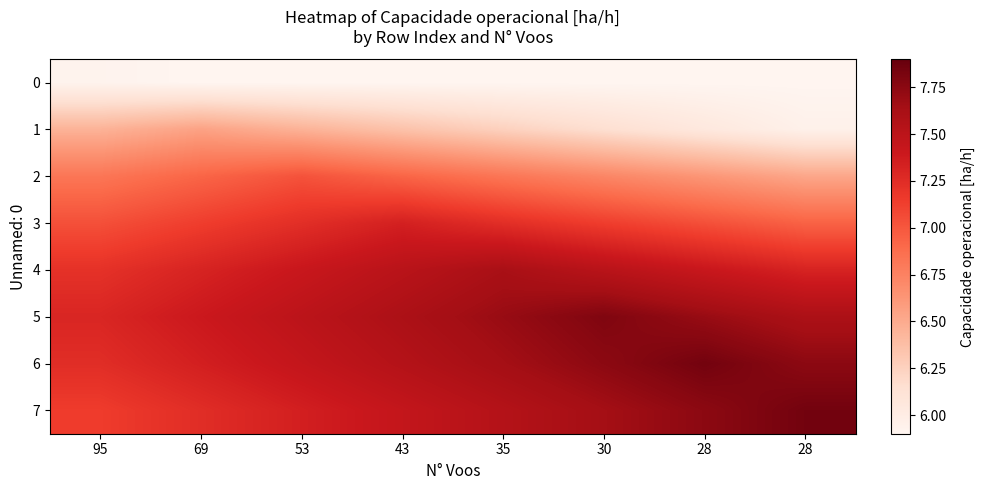

Reading left to right, transcribe all the data shown in this chart.

0: 95=5.9	69=5.9	53=5.9	43=5.9	35=5.9	30=5.9	28=5.9	28=5.9
1: 95=6.5	69=6.6	53=6.5	43=6.4	35=6.3	30=6.2	28=6.1	28=6.0
2: 95=6.8	69=6.9	53=7.0	43=6.9	35=6.8	30=6.7	28=6.6	28=6.5
3: 95=7.0	69=7.1	53=7.2	43=7.3	35=7.2	30=7.1	28=7.0	28=6.9
4: 95=7.2	69=7.3	53=7.4	43=7.5	35=7.6	30=7.5	28=7.4	28=7.3
5: 95=7.3	69=7.4	53=7.5	43=7.6	35=7.7	30=7.8	28=7.7	28=7.6
6: 95=7.2	69=7.3	53=7.4	43=7.5	35=7.6	30=7.7	28=7.8	28=7.7
7: 95=7.1	69=7.2	53=7.3	43=7.4	35=7.5	30=7.6	28=7.7	28=7.8